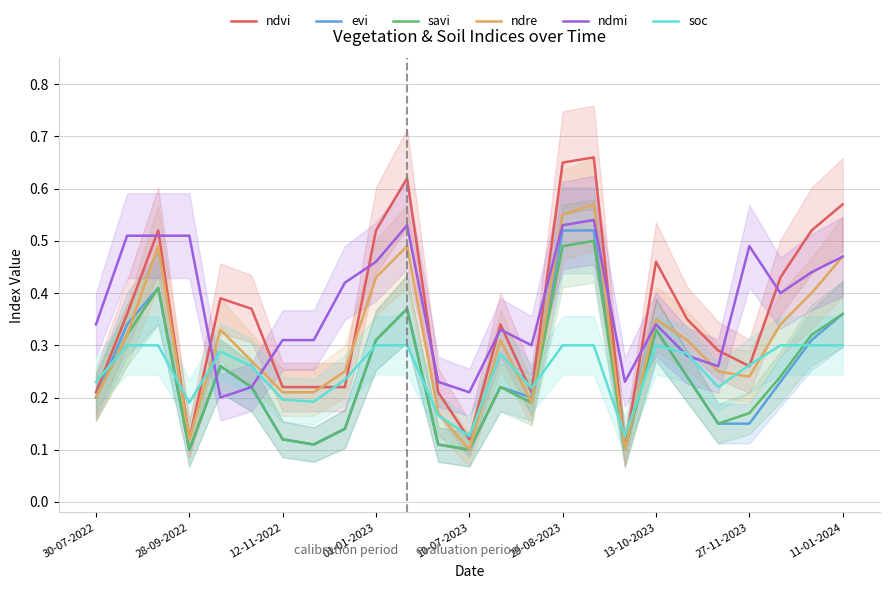

At which category is the sum across all series the highest?

16